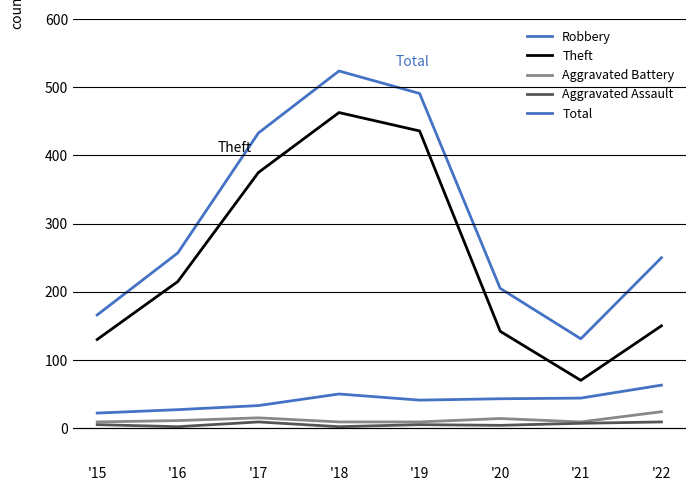

What is the value of the Total point at the 7th from the left?

131